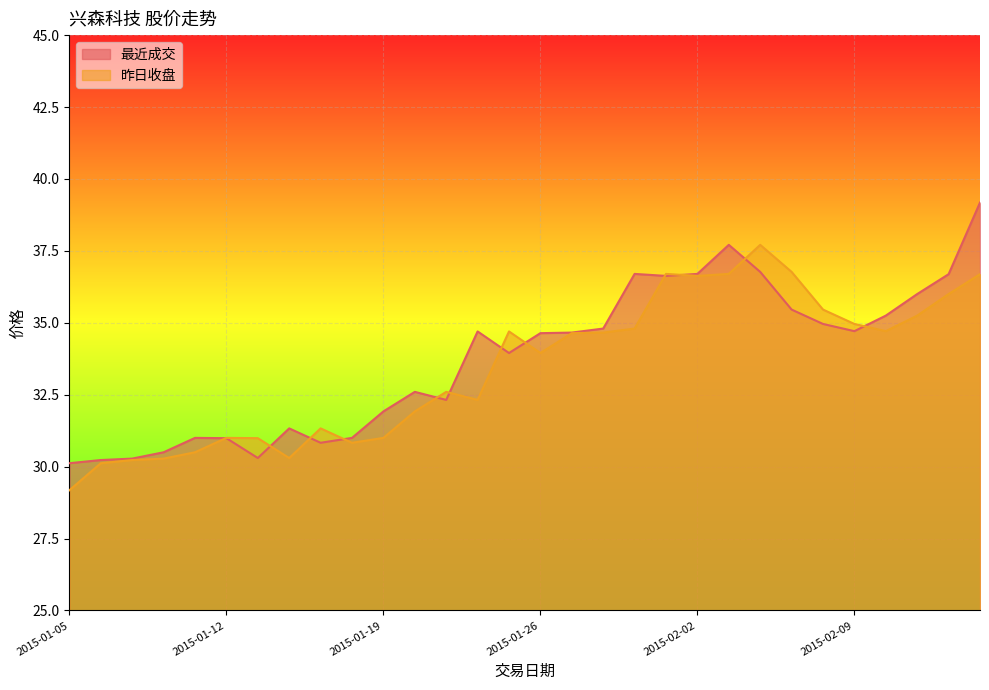

List the series in order of their overall mean, highest first.

最近成交, 昨日收盘